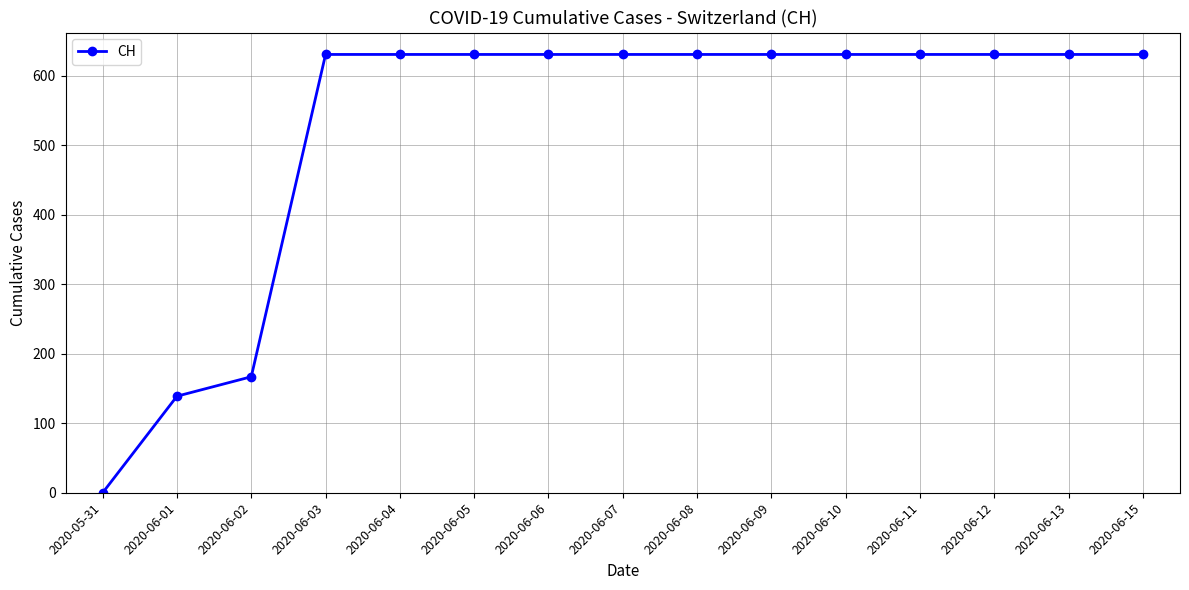

What is the sum of the values at 2020-06-15 and 2020-06-11?

1262